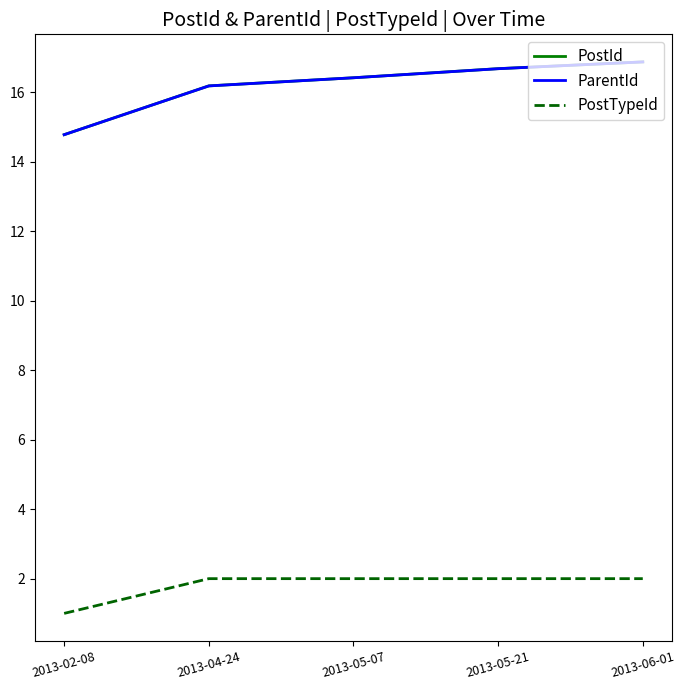

At which label is ParentId closest to 15?

2013-02-08